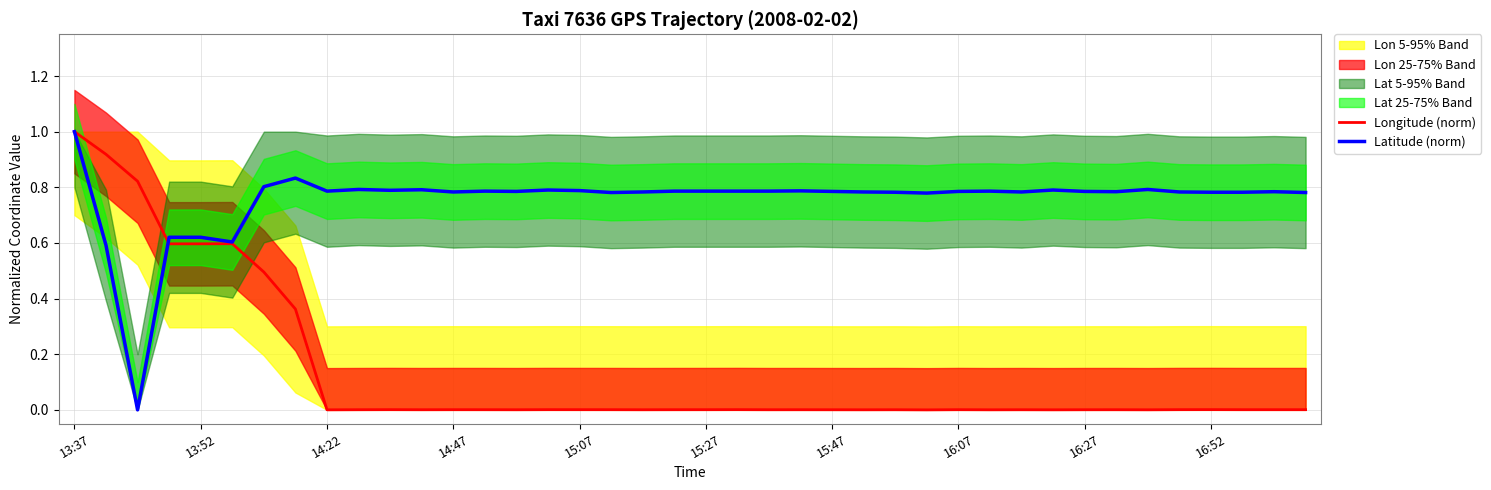

What is the difference between the maximum and minimum values in the Longitude (norm) series?

1.0